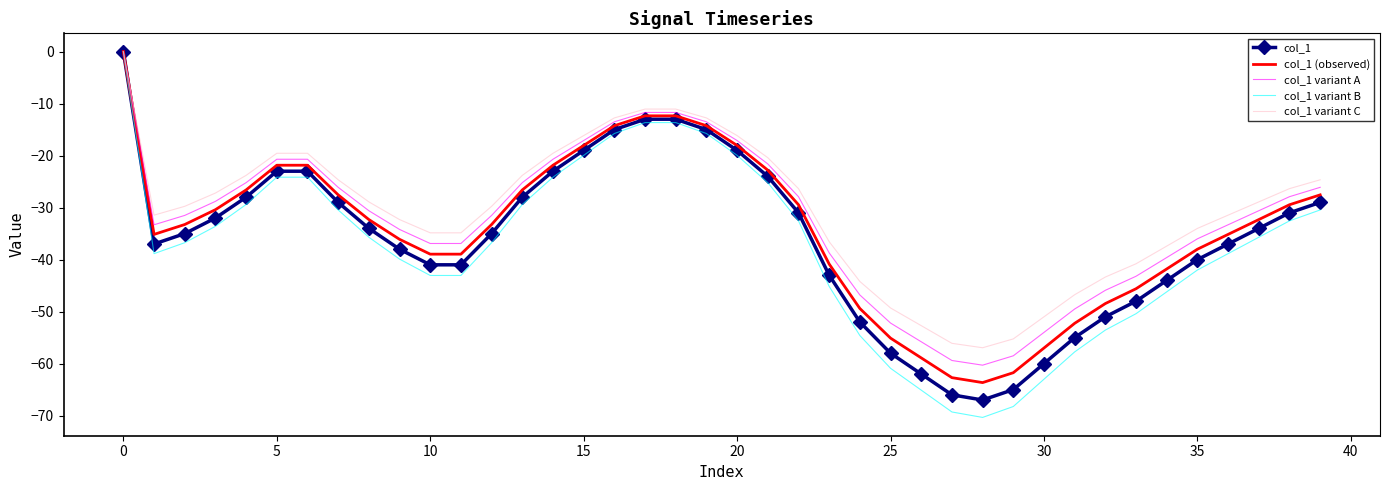

What is the minimum value for col_1?

-67.0